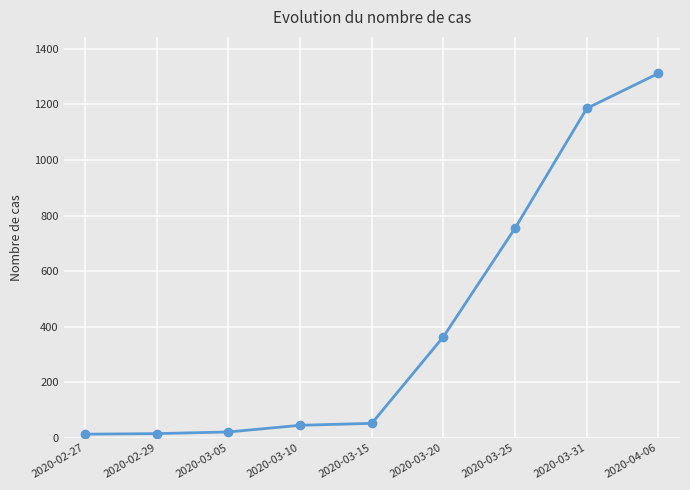

What position from the right is 2020-03-31?

2